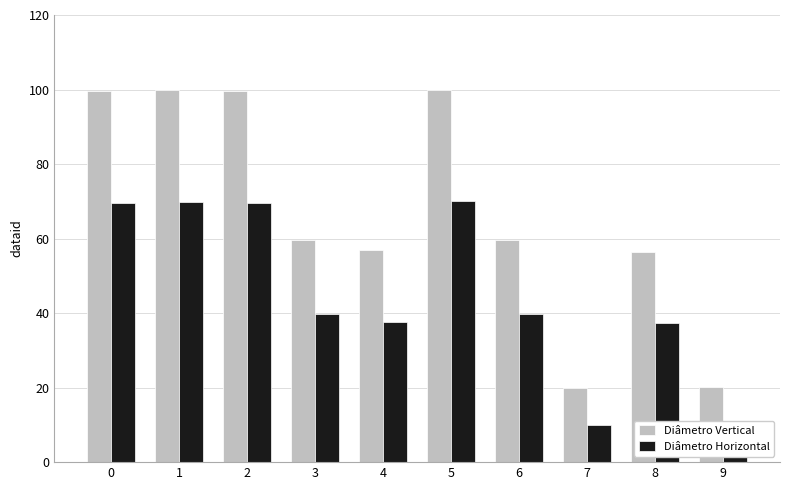

Read the Diâmetro Horizontal value at 8.

37.3